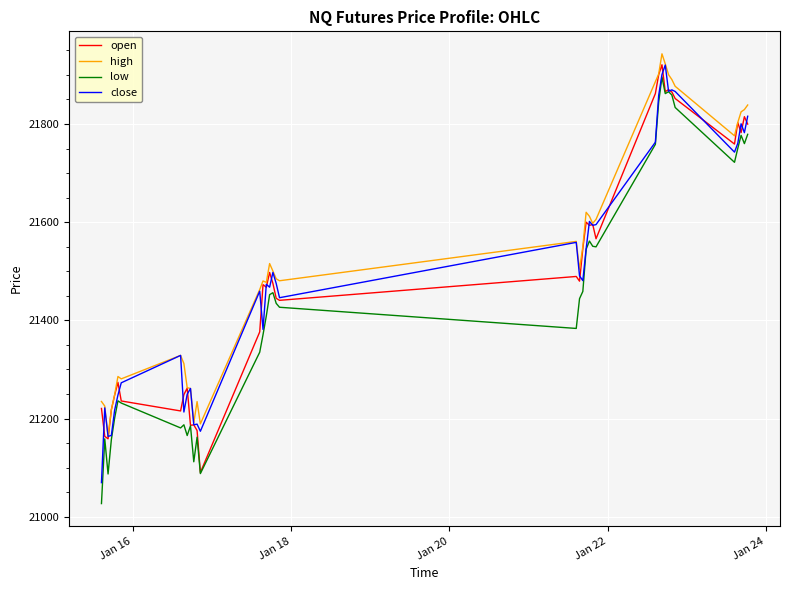

What is the highest value of the open series?

21920.7